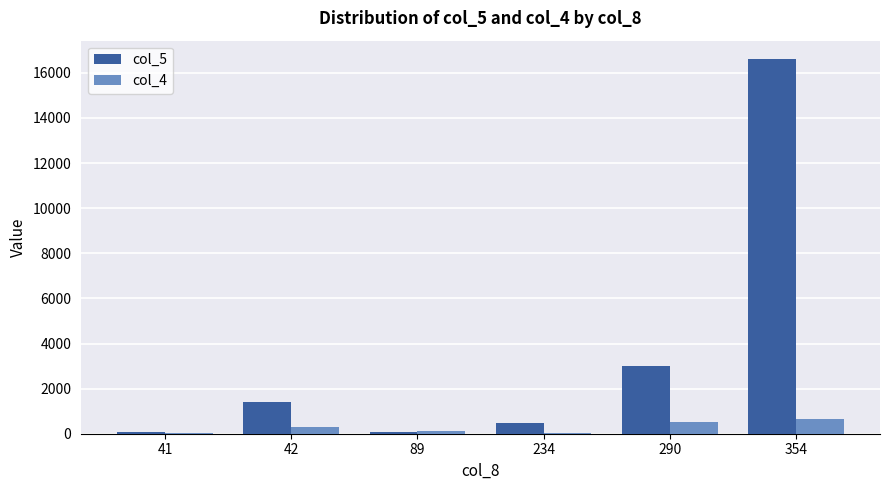

At which category is the sum across all series the highest?

354